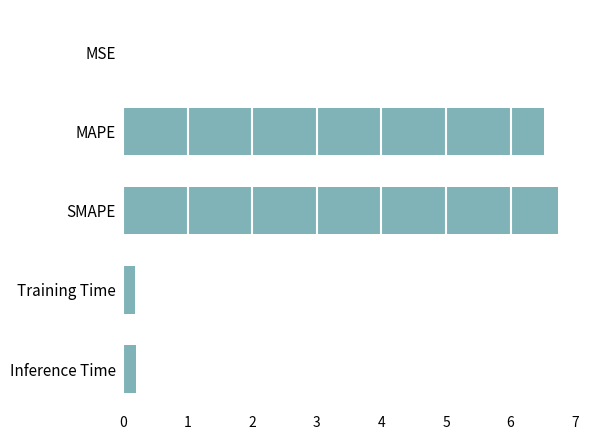

Count the number of categories in the chart.

5